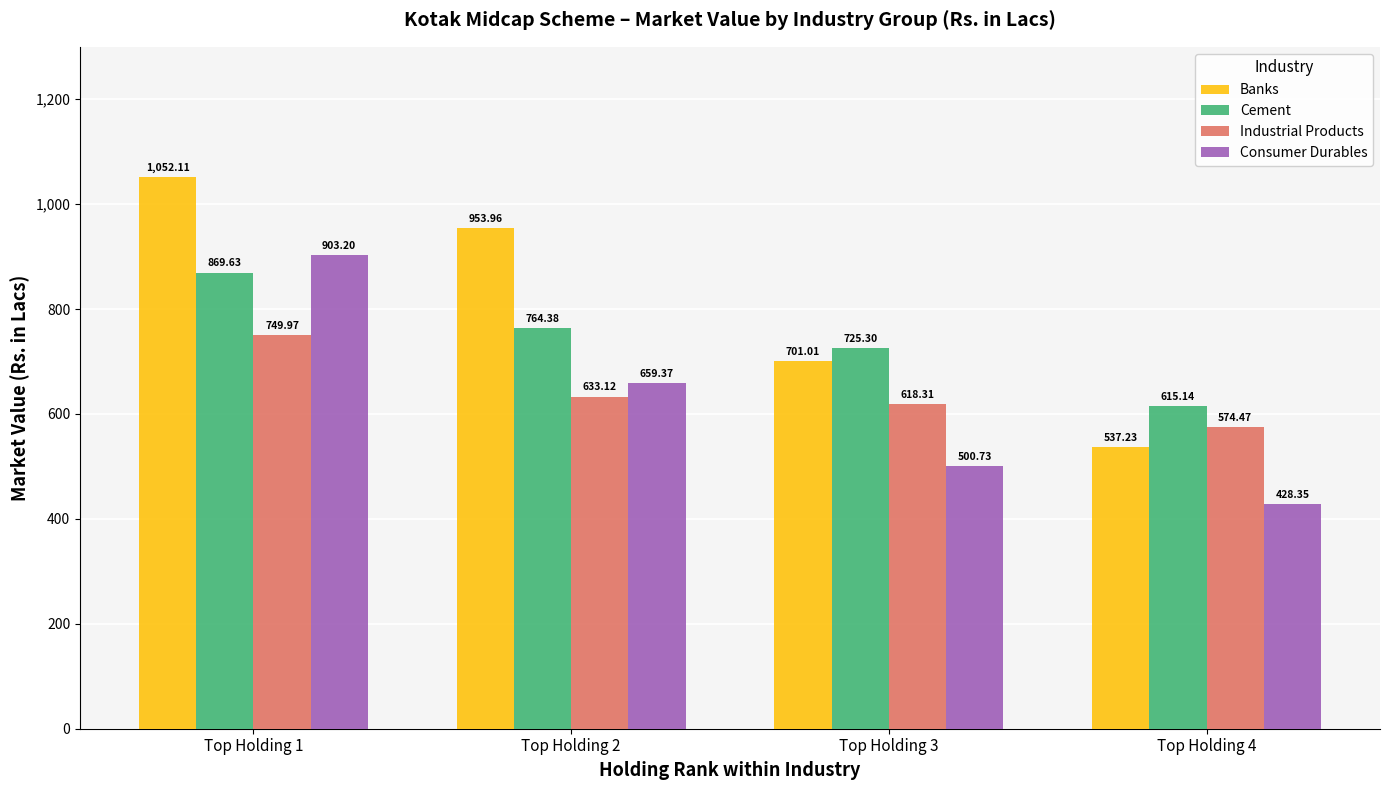

How many groups of bars are there?

4